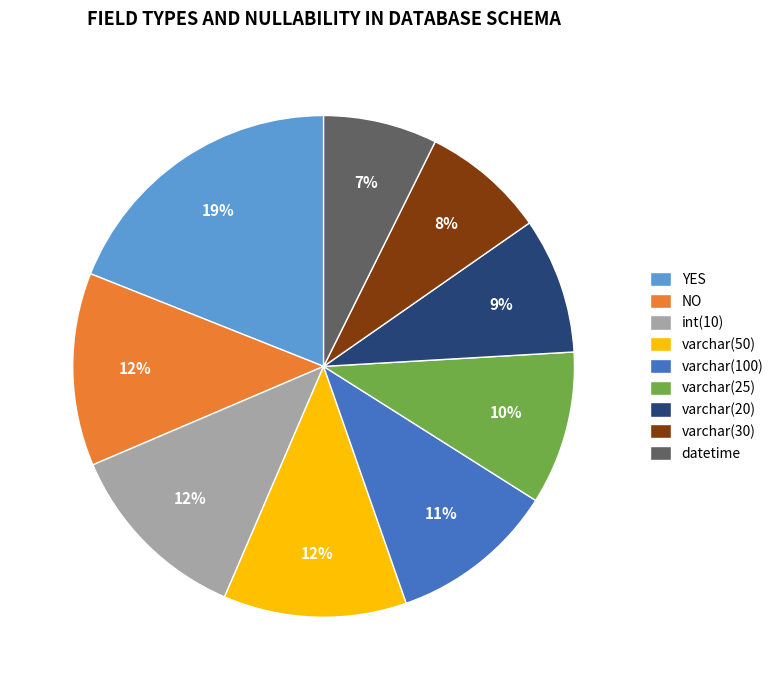

Which has a higher value, datetime or int(10)?

int(10)